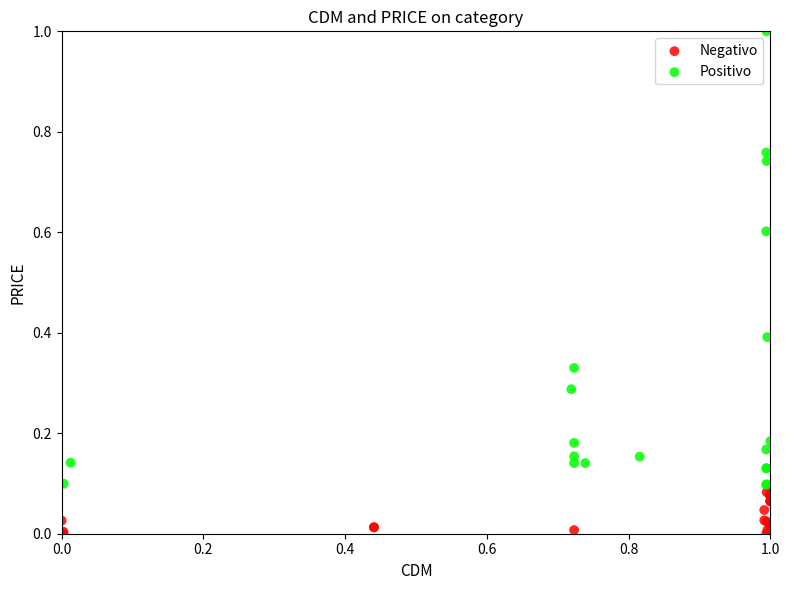

Which series has the largest Y range (max minus min)?

Positivo